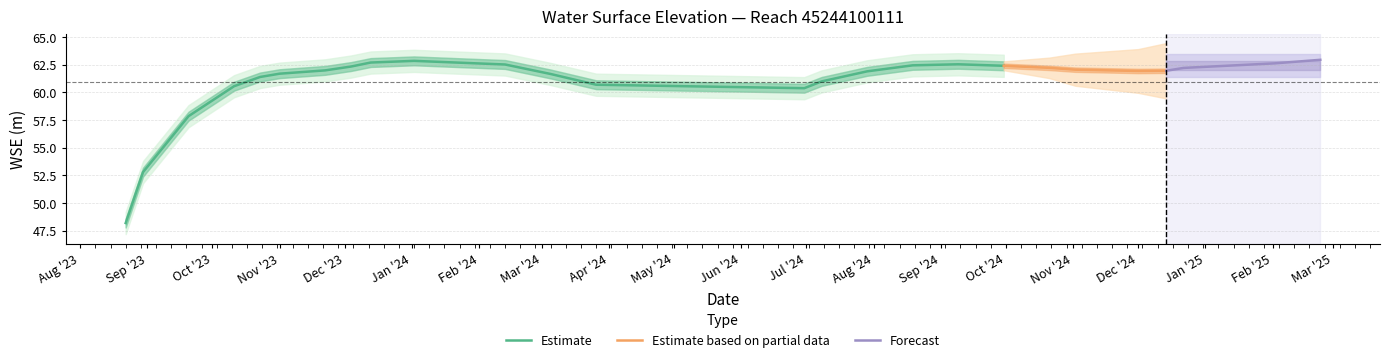

What is the minimum value for Estimate?

48.2